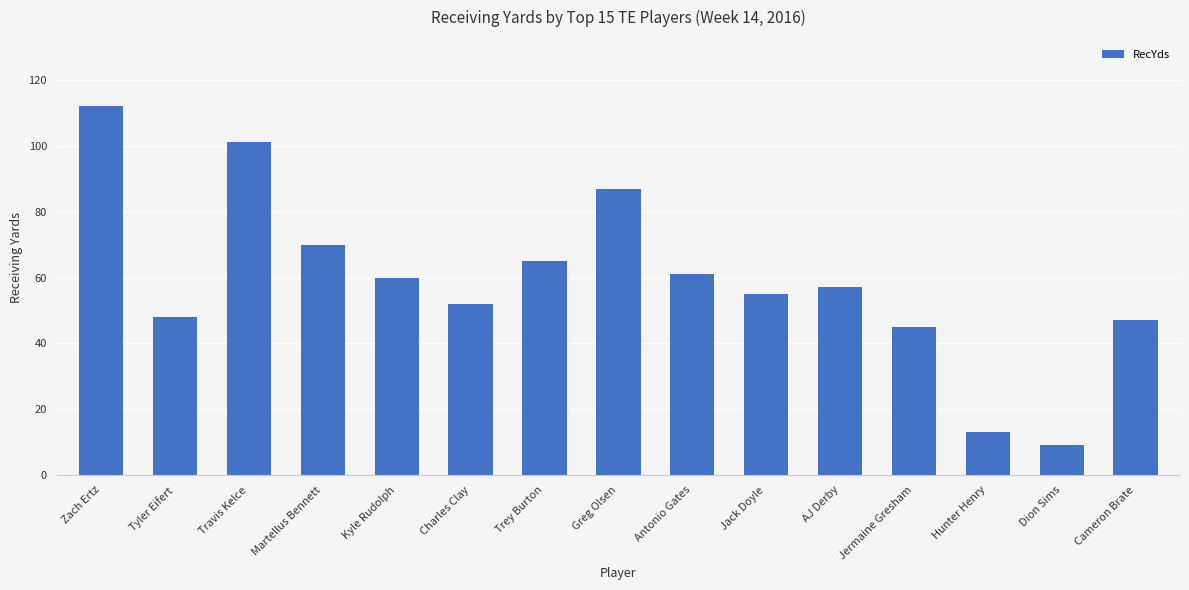

What is the sum of all values?

882